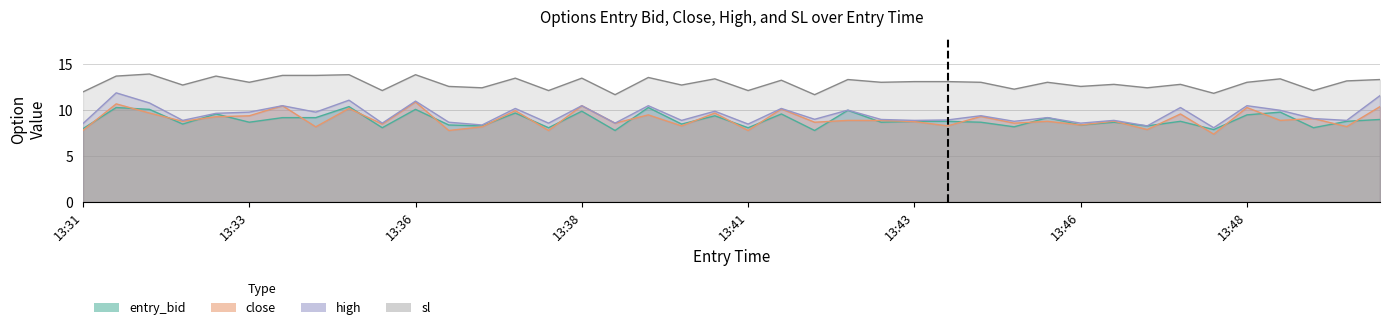

Which series has the widest spread of values?

high